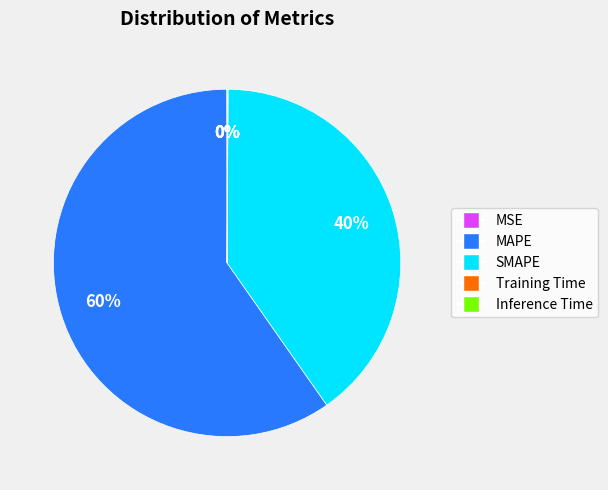

Which category has the biggest portion of the pie?

MAPE